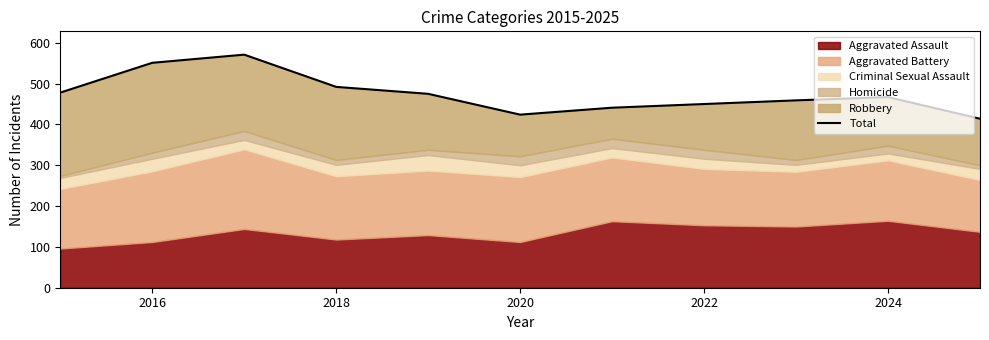

Reading left to right, extract all data points from this chart.

478	551	571	492	475	424	441	450	459	467	414